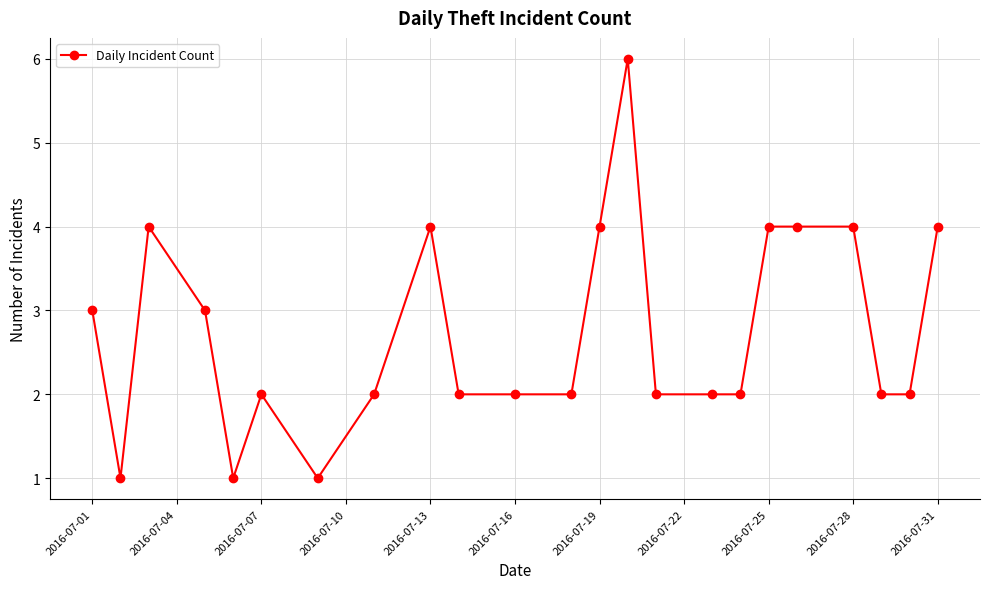

What is the value of the 23rd point from the left?

4